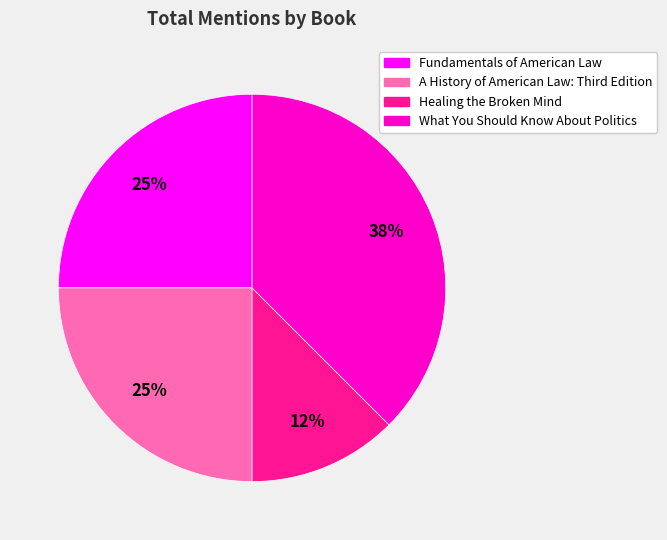

True or false: Healing the Broken Mind accounts for 12% of the total.

True